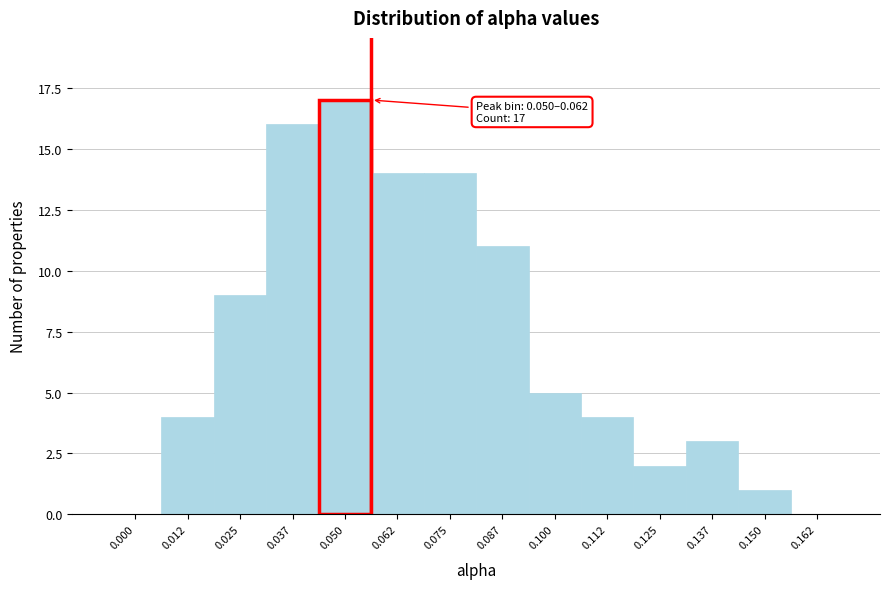

Reading left to right, extract all data points from this chart.

0.000=0	0.012=4	0.025=9	0.037=16	0.050=17	0.062=14	0.075=14	0.087=11	0.100=5	0.112=4	0.125=2	0.137=3	0.150=1	0.162=0